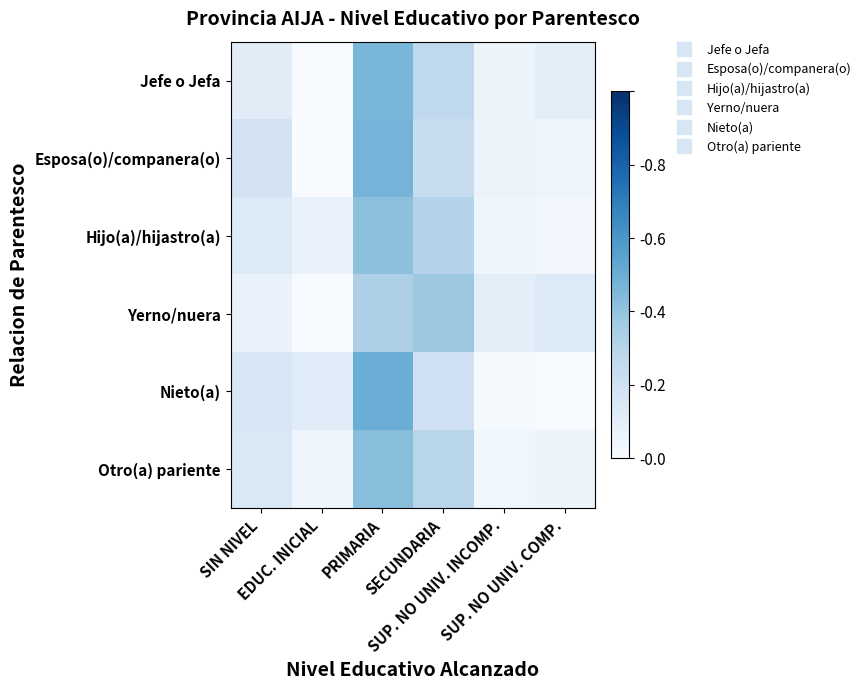

What is the difference between the highest and lowest values at EDUC. INICIAL?

0.1